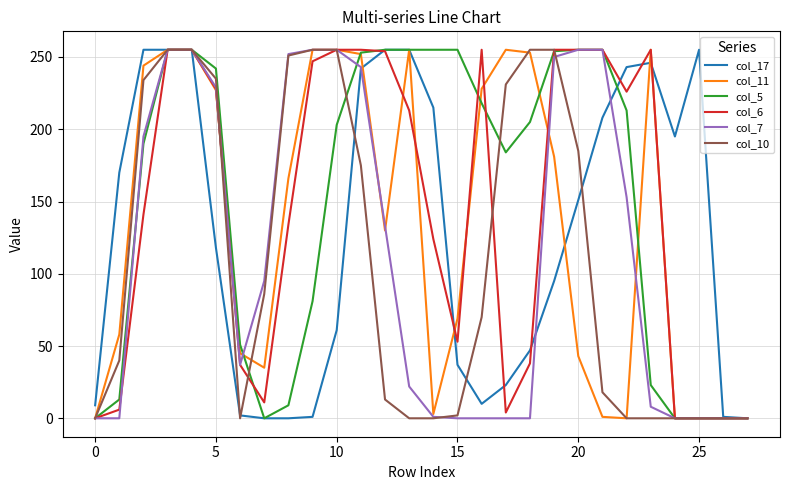

What is the maximum value shown in the chart?

255